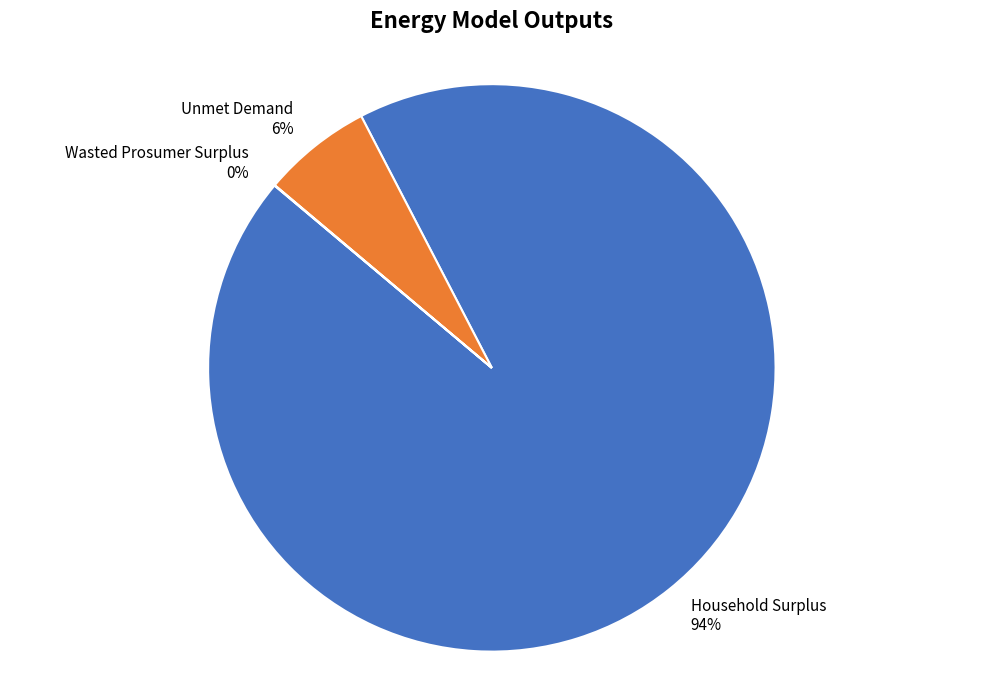

Is it true that Unmet Demand is 6% of the pie?

True